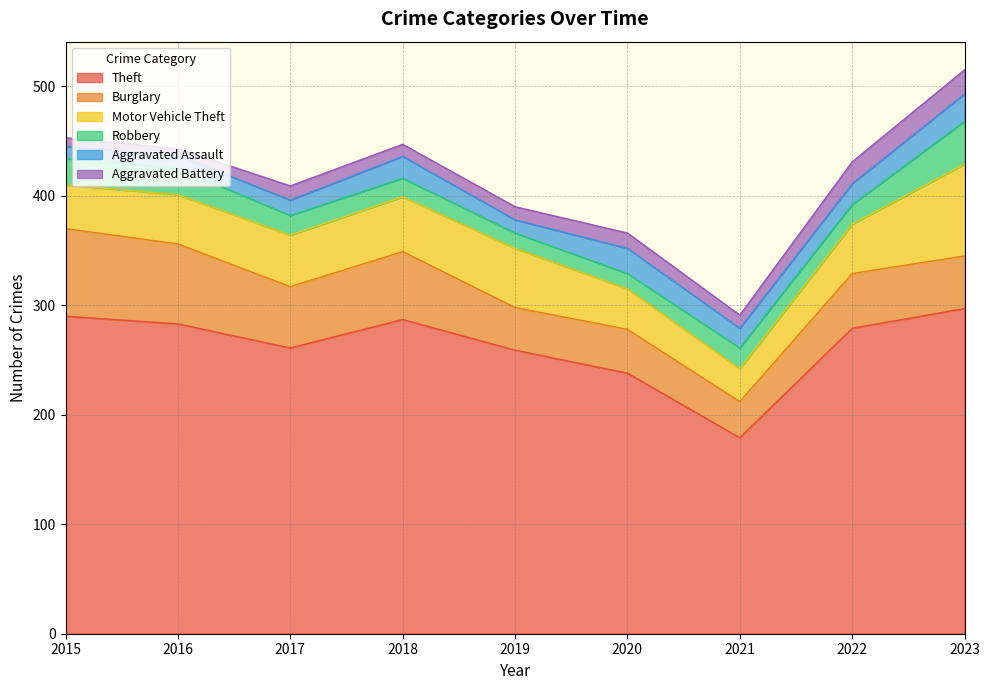

How many interior local peaks does the Burglary series have?

3